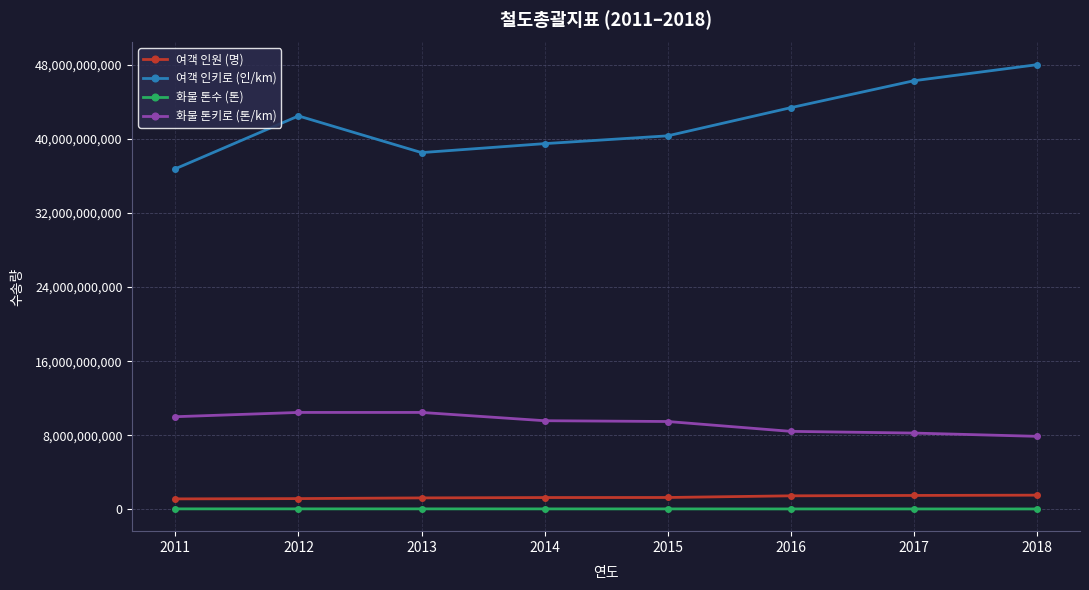

What is the lowest value of the 화물 톤수 (톤) series?

30914733